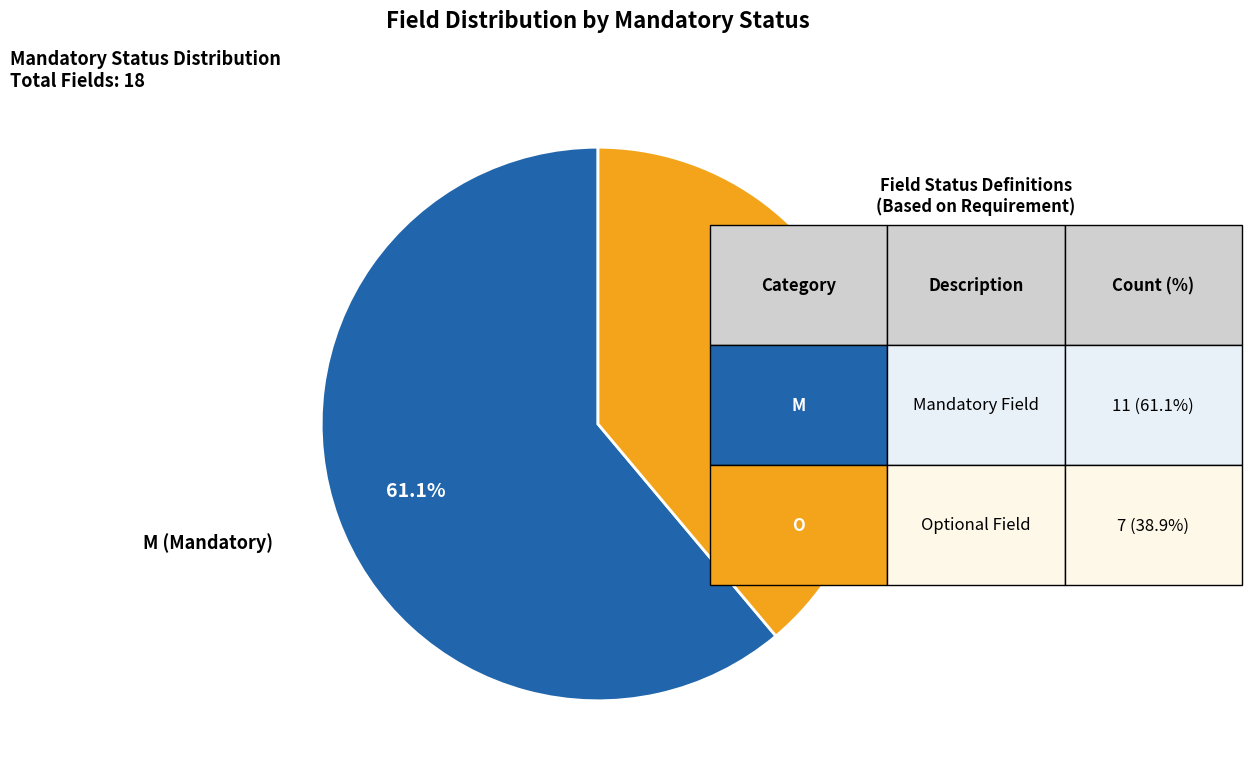

Does any single category account for the majority?

Yes